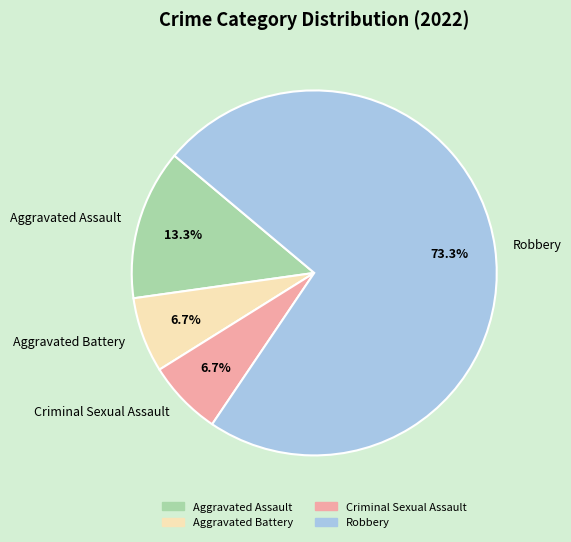

Approximately how many times larger is the value at Aggravated Battery compared to Aggravated Assault?

0.5